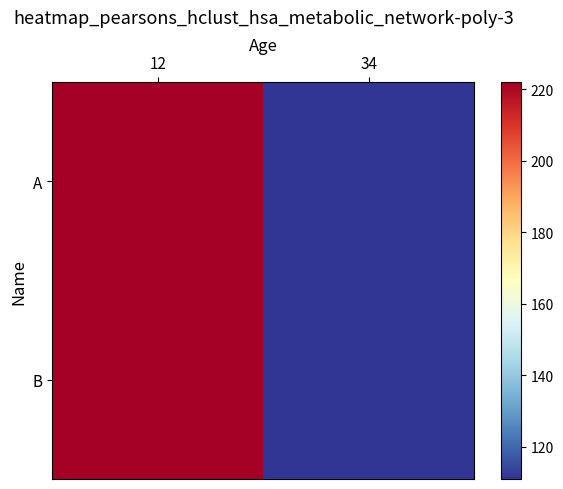

What is the greatest value displayed?

222